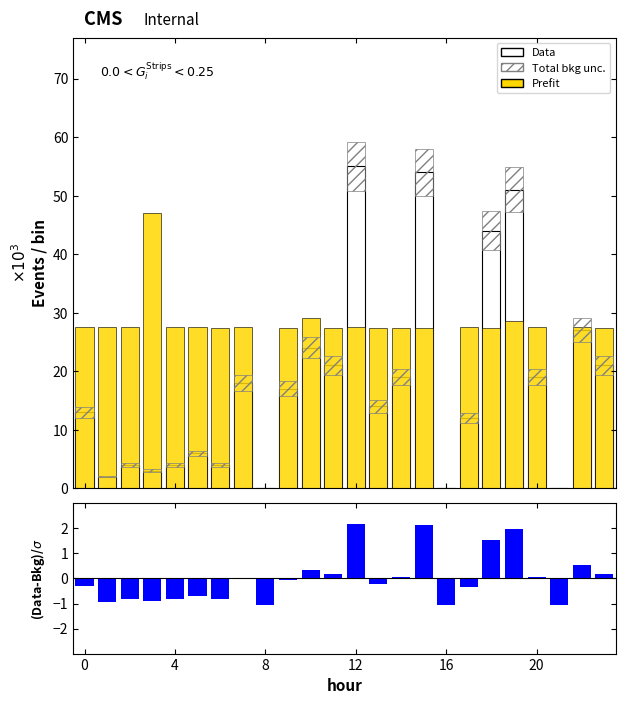

At which label is (Data-Bkg)/σ closest to 0?

7